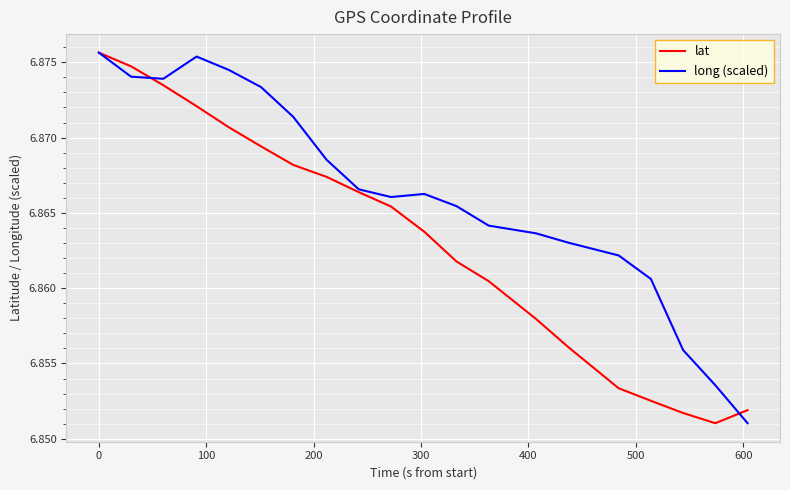

Which series has the largest total across all categories?

long (scaled)